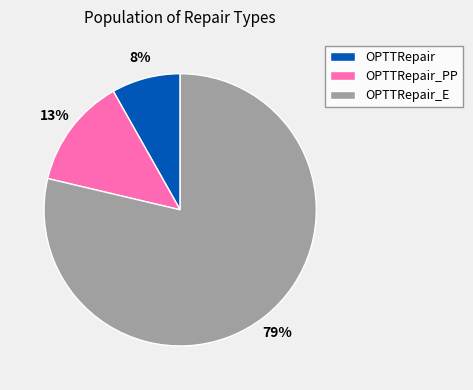

Count the number of slices in the pie.

3